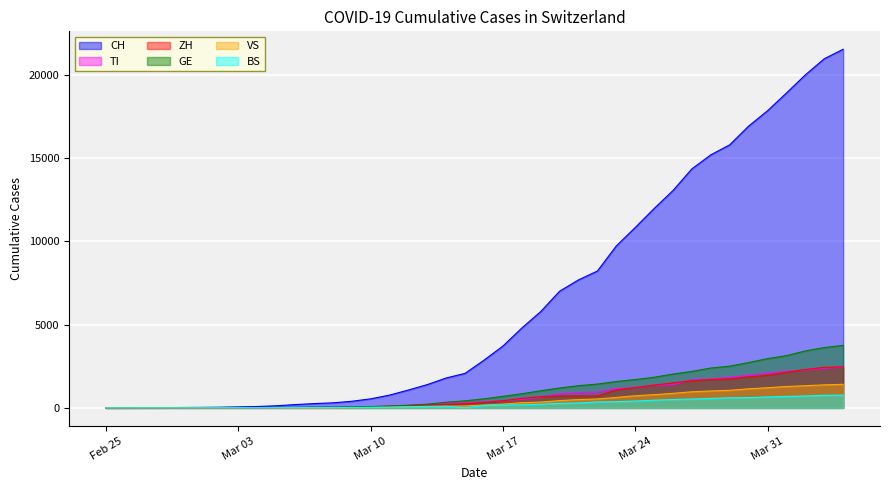

What is the value of the TI point at the 19th from the left?

265